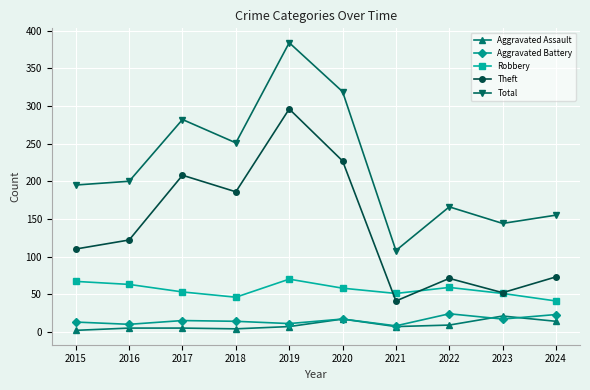

What is the average value of the Theft series?

139